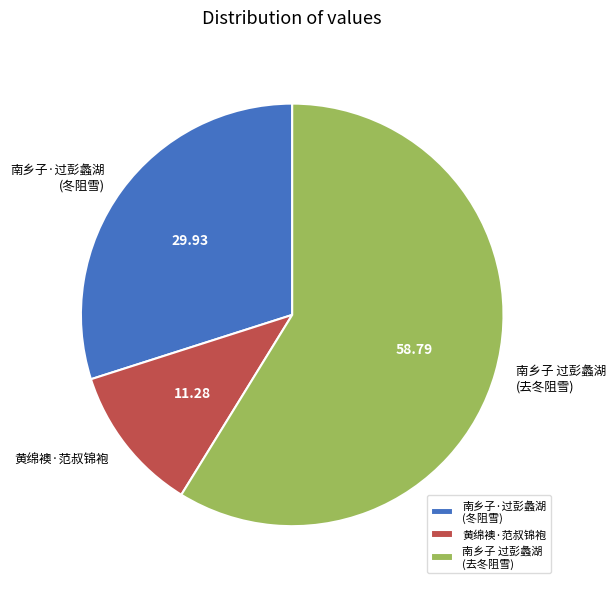

Rank the categories by value from highest to lowest.

南乡子 过彭蠡湖 (去冬阻雪), 南乡子·过彭蠡湖 (冬阻雪), 黄绵襖·范叔锦袍